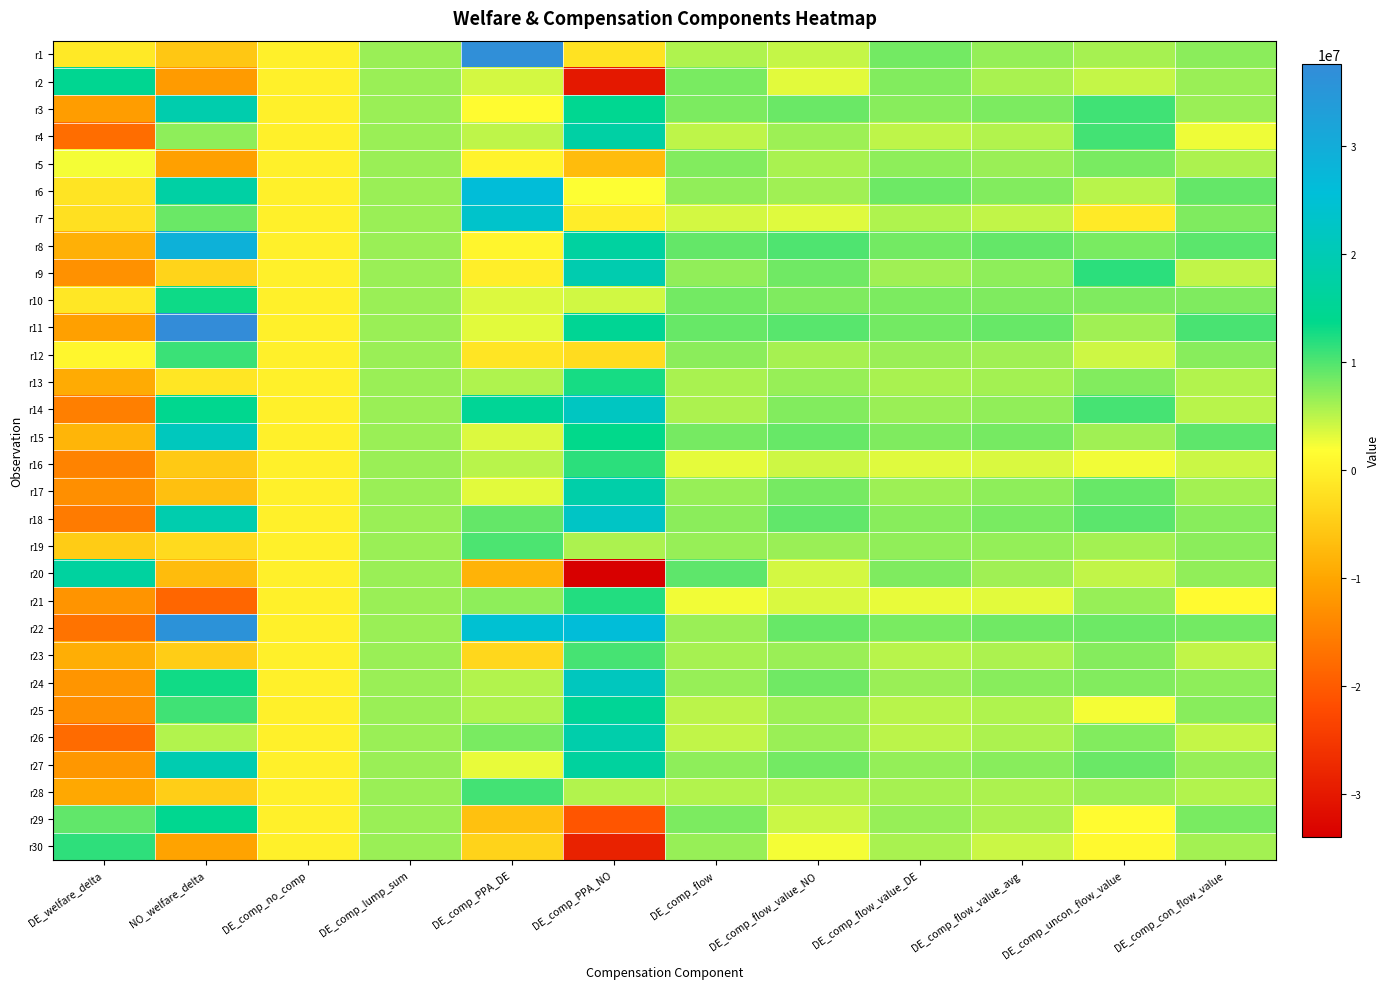

Reading left to right, what are all the values shown in this chart?

r1: DE_welfare_delta=-1078586.4	NO_welfare_delta=-5528618.3	DE_comp_no_comp=0.0	DE_comp_lump_sum=6530149.7	DE_comp_PPA_DE=36825100.0	DE_comp_PPA_NO=-2031217.5	DE_comp_flow=5510805.6	DE_comp_flow_value_NO=4561396.0	DE_comp_flow_value_DE=8258091.8	DE_comp_flow_value_avg=6739843.9	DE_comp_uncon_flow_value=5959261.6	DE_comp_con_flow_value=7164389.1
r2: DE_welfare_delta=14582821.9	NO_welfare_delta=-11359848.3	DE_comp_no_comp=0.0	DE_comp_lump_sum=6530149.7	DE_comp_PPA_DE=3821437.0	DE_comp_PPA_NO=-30036276.8	DE_comp_flow=8006993.0	DE_comp_flow_value_NO=3218006.8	DE_comp_flow_value_DE=7639783.1	DE_comp_flow_value_avg=5823741.6	DE_comp_uncon_flow_value=4614905.2	DE_comp_con_flow_value=6481500.3
r3: DE_welfare_delta=-11219721.6	NO_welfare_delta=18974647.2	DE_comp_no_comp=0.0	DE_comp_lump_sum=6530149.7	DE_comp_PPA_DE=1378237.9	DE_comp_PPA_NO=14493757.0	DE_comp_flow=7941320.5	DE_comp_flow_value_NO=8766158.3	DE_comp_flow_value_DE=7365523.8	DE_comp_flow_value_avg=7940770.1	DE_comp_uncon_flow_value=10646534.4	DE_comp_con_flow_value=6467161.0
r4: DE_welfare_delta=-17469676.0	NO_welfare_delta=7070302.1	DE_comp_no_comp=0.0	DE_comp_lump_sum=6530149.7	DE_comp_PPA_DE=4766503.7	DE_comp_PPA_NO=17520821.2	DE_comp_flow=4789442.6	DE_comp_flow_value_NO=6392101.8	DE_comp_flow_value_DE=4787430.1	DE_comp_flow_value_avg=5446475.3	DE_comp_uncon_flow_value=10623544.4	DE_comp_con_flow_value=2627567.9
r5: DE_welfare_delta=2356312.6	NO_welfare_delta=-10822796.3	DE_comp_no_comp=0.0	DE_comp_lump_sum=6530149.7	DE_comp_PPA_DE=401150.7	DE_comp_PPA_NO=-7032876.7	DE_comp_flow=7690027.6	DE_comp_flow_value_NO=5836670.0	DE_comp_flow_value_DE=7050555.1	DE_comp_flow_value_avg=6552007.6	DE_comp_uncon_flow_value=8082132.6	DE_comp_con_flow_value=5718542.2
r6: DE_welfare_delta=-1726478.0	NO_welfare_delta=17581576.1	DE_comp_no_comp=0.0	DE_comp_lump_sum=6530149.7	DE_comp_PPA_DE=25943637.7	DE_comp_PPA_NO=1856812.1	DE_comp_flow=6867388.2	DE_comp_flow_value_NO=6236643.8	DE_comp_flow_value_DE=8540998.3	DE_comp_flow_value_avg=7594590.6	DE_comp_uncon_flow_value=5058616.4	DE_comp_con_flow_value=8974772.7
r7: DE_welfare_delta=-2324138.8	NO_welfare_delta=8799062.0	DE_comp_no_comp=0.0	DE_comp_lump_sum=6530149.7	DE_comp_PPA_DE=23576208.7	DE_comp_PPA_NO=-429172.6	DE_comp_flow=3872311.0	DE_comp_flow_value_NO=3330829.0	DE_comp_flow_value_DE=5600986.3	DE_comp_flow_value_avg=4668623.5	DE_comp_uncon_flow_value=-907924.1	DE_comp_con_flow_value=7704376.5
r8: DE_welfare_delta=-8625168.8	NO_welfare_delta=28683162.6	DE_comp_no_comp=0.0	DE_comp_lump_sum=6530149.7	DE_comp_PPA_DE=454030.7	DE_comp_PPA_NO=16857484.5	DE_comp_flow=9049687.0	DE_comp_flow_value_NO=10032552.9	DE_comp_flow_value_DE=8295567.2	DE_comp_flow_value_avg=9008954.3	DE_comp_uncon_flow_value=8107521.7	DE_comp_con_flow_value=9499150.0
r9: DE_welfare_delta=-12755170.8	NO_welfare_delta=-3855484.0	DE_comp_no_comp=0.0	DE_comp_lump_sum=6530149.7	DE_comp_PPA_DE=-340757.9	DE_comp_PPA_NO=19173004.5	DE_comp_flow=6863383.8	DE_comp_flow_value_NO=8412951.0	DE_comp_flow_value_DE=6231345.3	DE_comp_flow_value_avg=7127339.6	DE_comp_uncon_flow_value=11679138.0	DE_comp_con_flow_value=4648742.6
r10: DE_welfare_delta=-1334230.3	NO_welfare_delta=13085441.1	DE_comp_no_comp=0.0	DE_comp_lump_sum=6530149.7	DE_comp_PPA_DE=3434414.9	DE_comp_PPA_NO=3954995.0	DE_comp_flow=8274150.3	DE_comp_flow_value_NO=7730443.7	DE_comp_flow_value_DE=7849547.5	DE_comp_flow_value_avg=7800631.1	DE_comp_uncon_flow_value=7822833.8	DE_comp_con_flow_value=7788047.2
r11: DE_welfare_delta=-10875899.6	NO_welfare_delta=37602570.4	DE_comp_no_comp=0.0	DE_comp_lump_sum=6530149.7	DE_comp_PPA_DE=3224345.6	DE_comp_PPA_NO=15008121.2	DE_comp_flow=8821541.4	DE_comp_flow_value_NO=9600324.3	DE_comp_flow_value_DE=8330484.6	DE_comp_flow_value_avg=8852012.9	DE_comp_uncon_flow_value=6232042.3	DE_comp_con_flow_value=10277845.3
r12: DE_welfare_delta=711098.0	NO_welfare_delta=10955195.3	DE_comp_no_comp=0.0	DE_comp_lump_sum=6530149.7	DE_comp_PPA_DE=-1599328.3	DE_comp_PPA_NO=-2672493.8	DE_comp_flow=7230404.7	DE_comp_flow_value_NO=5983802.0	DE_comp_flow_value_DE=6455748.8	DE_comp_flow_value_avg=6261918.3	DE_comp_uncon_flow_value=4195282.2	DE_comp_con_flow_value=7386662.6
r13: DE_welfare_delta=-9343670.6	NO_welfare_delta=-1421975.5	DE_comp_no_comp=0.0	DE_comp_lump_sum=6530149.7	DE_comp_PPA_DE=5601107.9	DE_comp_PPA_NO=12598598.6	DE_comp_flow=5818278.3	DE_comp_flow_value_NO=6671802.7	DE_comp_flow_value_DE=5799225.4	DE_comp_flow_value_avg=6157596.4	DE_comp_uncon_flow_value=7633649.4	DE_comp_con_flow_value=5353594.7
r14: DE_welfare_delta=-15166927.1	NO_welfare_delta=14128462.9	DE_comp_no_comp=0.0	DE_comp_lump_sum=6530149.7	DE_comp_PPA_DE=15364598.0	DE_comp_PPA_NO=21992534.3	DE_comp_flow=5622797.1	DE_comp_flow_value_NO=7683462.4	DE_comp_flow_value_DE=6477471.2	DE_comp_flow_value_avg=6972776.7	DE_comp_uncon_flow_value=10450579.7	DE_comp_con_flow_value=5078906.7
r15: DE_welfare_delta=-8045933.2	NO_welfare_delta=21515625.3	DE_comp_no_comp=0.0	DE_comp_lump_sum=6530149.7	DE_comp_PPA_DE=3439977.7	DE_comp_PPA_NO=13570227.5	DE_comp_flow=8182443.7	DE_comp_flow_value_NO=8860672.0	DE_comp_flow_value_DE=7766374.6	DE_comp_flow_value_avg=8215807.0	DE_comp_uncon_flow_value=6220620.4	DE_comp_con_flow_value=9313984.7
r16: DE_welfare_delta=-14550431.4	NO_welfare_delta=-5436510.6	DE_comp_no_comp=0.0	DE_comp_lump_sum=6530149.7	DE_comp_PPA_DE=5051010.9	DE_comp_PPA_NO=11660340.5	DE_comp_flow=3077282.8	DE_comp_flow_value_NO=4157740.5	DE_comp_flow_value_DE=3250443.2	DE_comp_flow_value_avg=3623073.9	DE_comp_uncon_flow_value=2422825.4	DE_comp_con_flow_value=4276297.0
r17: DE_welfare_delta=-13090478.8	NO_welfare_delta=-6453425.6	DE_comp_no_comp=0.0	DE_comp_lump_sum=6530149.7	DE_comp_PPA_DE=3222867.5	DE_comp_PPA_NO=18215534.6	DE_comp_flow=6673362.1	DE_comp_flow_value_NO=8126320.9	DE_comp_flow_value_DE=6370641.0	DE_comp_flow_value_avg=7091705.8	DE_comp_uncon_flow_value=8923826.8	DE_comp_con_flow_value=6093790.0
r18: DE_welfare_delta=-15774658.5	NO_welfare_delta=19133355.8	DE_comp_no_comp=0.0	DE_comp_lump_sum=6530149.7	DE_comp_PPA_DE=9047217.7	DE_comp_PPA_NO=22569432.9	DE_comp_flow=7218969.5	DE_comp_flow_value_NO=9151325.9	DE_comp_flow_value_DE=7379366.6	DE_comp_flow_value_avg=8107117.5	DE_comp_uncon_flow_value=9379612.8	DE_comp_con_flow_value=7413815.0
r19: DE_welfare_delta=-4884082.4	NO_welfare_delta=-2980611.0	DE_comp_no_comp=0.0	DE_comp_lump_sum=6530149.7	DE_comp_PPA_DE=10185009.9	DE_comp_PPA_NO=5696472.9	DE_comp_flow=6672994.4	DE_comp_flow_value_NO=6550067.4	DE_comp_flow_value_DE=6981112.9	DE_comp_flow_value_avg=6804080.7	DE_comp_uncon_flow_value=6157322.0	DE_comp_con_flow_value=7155764.1
r20: DE_welfare_delta=16699867.8	NO_welfare_delta=-7102018.8	DE_comp_no_comp=0.0	DE_comp_lump_sum=6530149.7	DE_comp_PPA_DE=-8295346.8	DE_comp_PPA_NO=-33944025.3	DE_comp_flow=9359633.7	DE_comp_flow_value_NO=3908455.9	DE_comp_flow_value_DE=7810715.3	DE_comp_flow_value_avg=6208041.6	DE_comp_uncon_flow_value=4757022.3	DE_comp_con_flow_value=6997627.9
r21: DE_welfare_delta=-12413185.2	NO_welfare_delta=-18496540.0	DE_comp_no_comp=0.0	DE_comp_lump_sum=6530149.7	DE_comp_PPA_DE=7029435.7	DE_comp_PPA_NO=12148085.9	DE_comp_flow=2416237.4	DE_comp_flow_value_NO=3641308.0	DE_comp_flow_value_DE=2820965.6	DE_comp_flow_value_avg=3157883.5	DE_comp_uncon_flow_value=6679367.4	DE_comp_con_flow_value=1240474.9
r22: DE_welfare_delta=-16807755.5	NO_welfare_delta=35960158.6	DE_comp_no_comp=0.0	DE_comp_lump_sum=6530149.7	DE_comp_PPA_DE=24728019.9	DE_comp_PPA_NO=26006566.6	DE_comp_flow=6478497.4	DE_comp_flow_value_NO=8936741.8	DE_comp_flow_value_DE=8079576.5	DE_comp_flow_value_avg=8431617.7	DE_comp_uncon_flow_value=8562208.5	DE_comp_con_flow_value=8359983.8
r23: DE_welfare_delta=-8819744.4	NO_welfare_delta=-4744435.3	DE_comp_no_comp=0.0	DE_comp_lump_sum=6530149.7	DE_comp_PPA_DE=-3345555.1	DE_comp_PPA_NO=10442171.5	DE_comp_flow=5976347.6	DE_comp_flow_value_NO=6538517.1	DE_comp_flow_value_DE=5158512.3	DE_comp_flow_value_avg=5725285.9	DE_comp_uncon_flow_value=7516521.9	DE_comp_con_flow_value=4749716.0
r24: DE_welfare_delta=-12215788.7	NO_welfare_delta=12987150.2	DE_comp_no_comp=0.0	DE_comp_lump_sum=6530149.7	DE_comp_PPA_DE=5397799.7	DE_comp_PPA_NO=21632031.9	DE_comp_flow=6581313.9	DE_comp_flow_value_NO=8475937.6	DE_comp_flow_value_DE=6477481.0	DE_comp_flow_value_avg=7298255.2	DE_comp_uncon_flow_value=7638654.2	DE_comp_con_flow_value=7112467.1
r25: DE_welfare_delta=-13096059.5	NO_welfare_delta=10742938.9	DE_comp_no_comp=0.0	DE_comp_lump_sum=6530149.7	DE_comp_PPA_DE=5537845.4	DE_comp_PPA_NO=15373715.0	DE_comp_flow=5040516.2	DE_comp_flow_value_NO=6341286.3	DE_comp_flow_value_DE=5084148.2	DE_comp_flow_value_avg=5600459.9	DE_comp_uncon_flow_value=2326332.6	DE_comp_con_flow_value=7382642.9
r26: DE_welfare_delta=-17865426.7	NO_welfare_delta=5444143.1	DE_comp_no_comp=0.0	DE_comp_lump_sum=6530149.7	DE_comp_PPA_DE=8043973.0	DE_comp_PPA_NO=18687137.8	DE_comp_flow=4729246.7	DE_comp_flow_value_NO=6486302.6	DE_comp_flow_value_DE=5020056.5	DE_comp_flow_value_avg=5622249.7	DE_comp_uncon_flow_value=7613402.0	DE_comp_con_flow_value=4537845.5
r27: DE_welfare_delta=-11873569.6	NO_welfare_delta=19398649.4	DE_comp_no_comp=0.0	DE_comp_lump_sum=6530149.7	DE_comp_PPA_DE=2881905.4	DE_comp_PPA_NO=16545223.9	DE_comp_flow=7092842.9	DE_comp_flow_value_NO=8282733.3	DE_comp_flow_value_DE=6723406.1	DE_comp_flow_value_avg=7363828.1	DE_comp_uncon_flow_value=8704860.5	DE_comp_con_flow_value=6633259.2
r28: DE_welfare_delta=-9634696.8	NO_welfare_delta=-4662294.2	DE_comp_no_comp=0.0	DE_comp_lump_sum=6530149.7	DE_comp_PPA_DE=10536974.1	DE_comp_PPA_NO=5388886.4	DE_comp_flow=5446930.4	DE_comp_flow_value_NO=5439623.7	DE_comp_flow_value_DE=5893493.5	DE_comp_flow_value_avg=5707087.3	DE_comp_uncon_flow_value=6306969.2	DE_comp_con_flow_value=5380129.6
r29: DE_welfare_delta=9161146.7	NO_welfare_delta=14277570.3	DE_comp_no_comp=0.0	DE_comp_lump_sum=6530149.7	DE_comp_PPA_DE=-6376922.4	DE_comp_PPA_NO=-20754833.2	DE_comp_flow=7896283.0	DE_comp_flow_value_NO=4289605.7	DE_comp_flow_value_DE=6644056.8	DE_comp_flow_value_avg=5677074.2	DE_comp_uncon_flow_value=1401217.0	DE_comp_con_flow_value=8004625.8
r30: DE_welfare_delta=11575739.4	NO_welfare_delta=-10400140.4	DE_comp_no_comp=0.0	DE_comp_lump_sum=6530149.7	DE_comp_PPA_DE=-4030407.0	DE_comp_PPA_NO=-28586567.7	DE_comp_flow=6703059.4	DE_comp_flow_value_NO=2260708.9	DE_comp_flow_value_DE=5761383.8	DE_comp_flow_value_avg=4323642.5	DE_comp_uncon_flow_value=1095611.8	DE_comp_con_flow_value=6080810.1